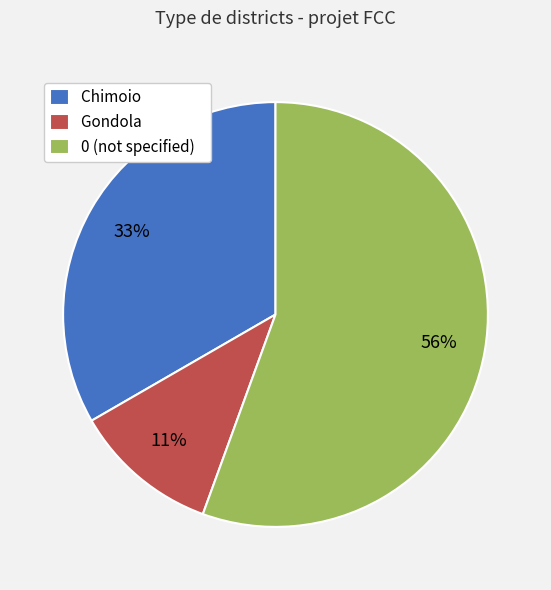

How many segments does this pie chart have?

3